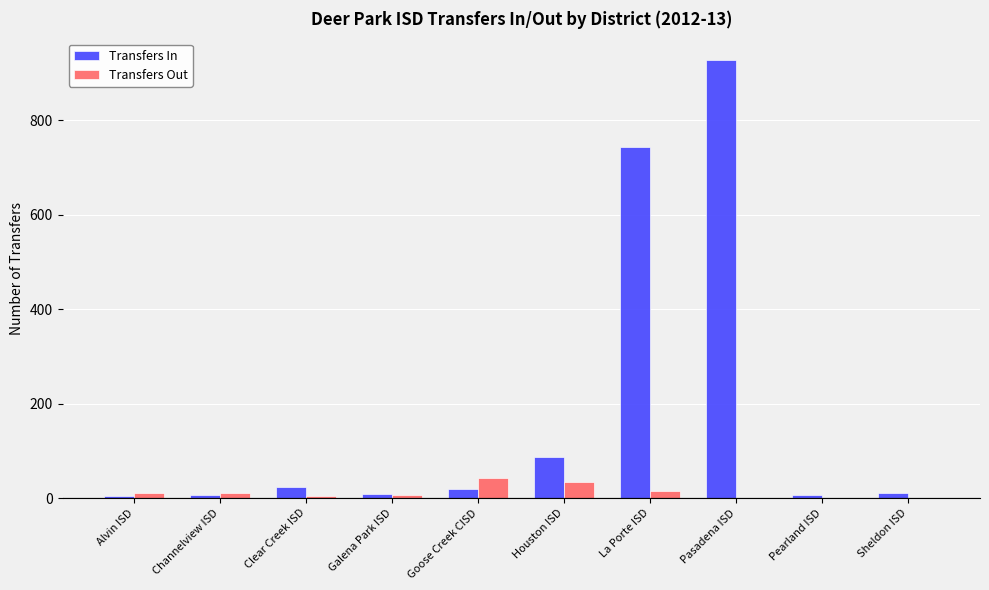

Is the value of Transfers Out at La Porte ISD greater than the value of Transfers In at Pasadena ISD?

No